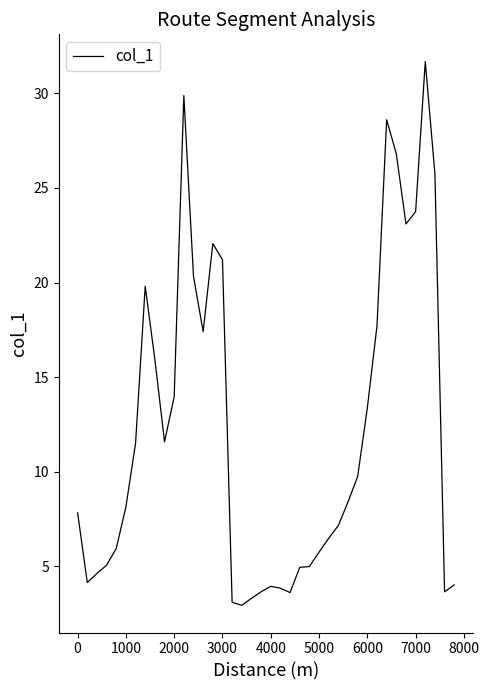

What is the greatest value displayed?

31.7